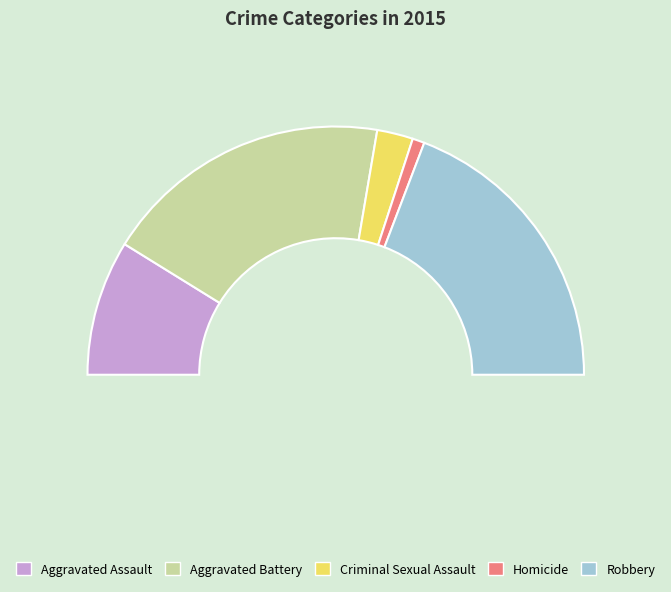

Which category has the smallest portion of the pie?

Homicide